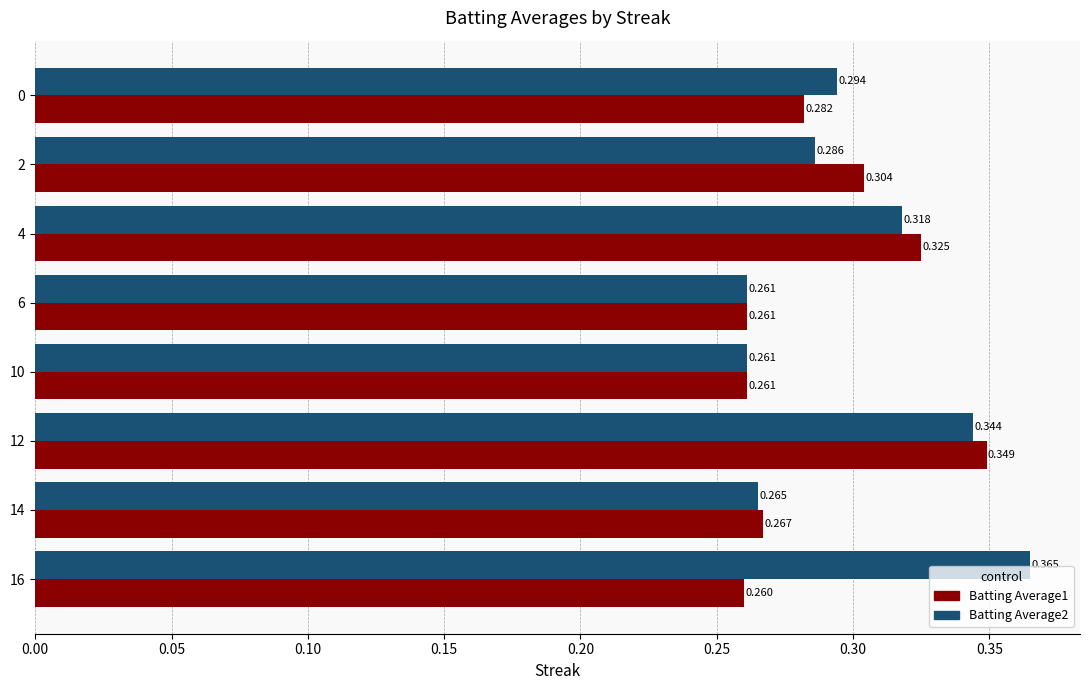

What are all the series names shown in the legend?

Batting Average1, Batting Average2